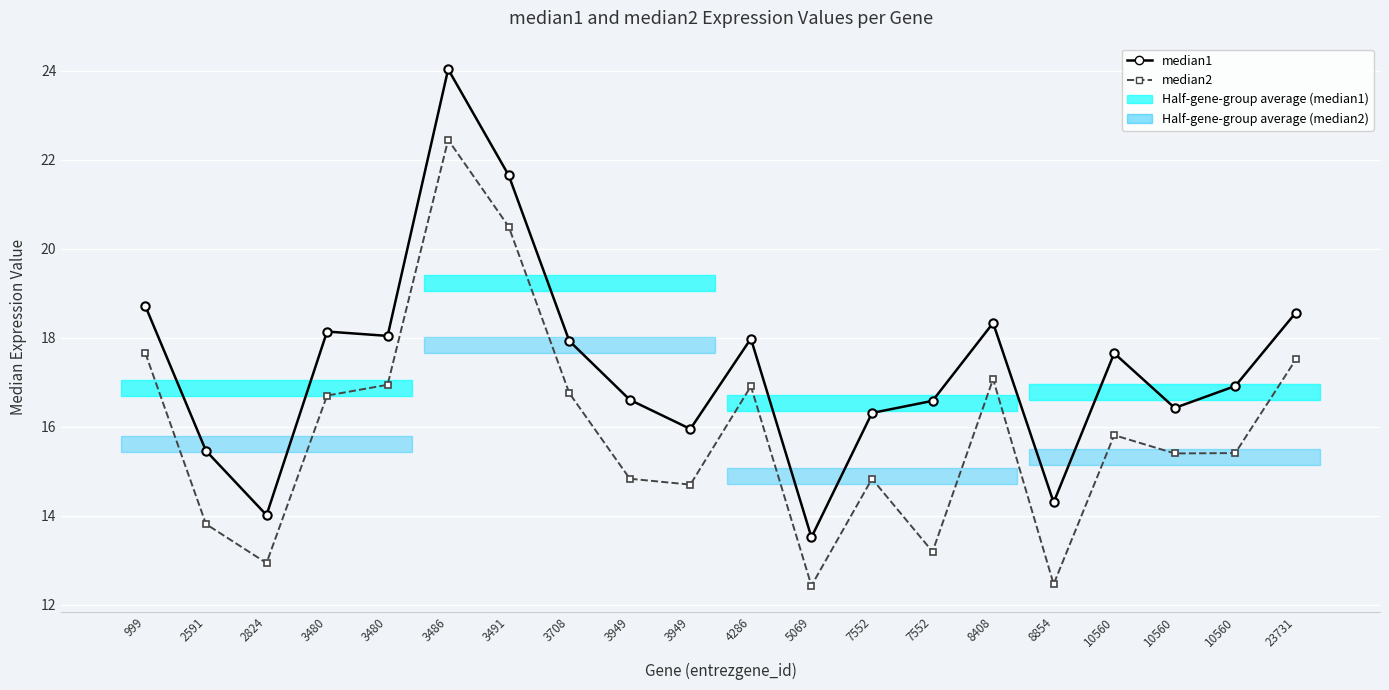

List the labels in order of median1 value, largest first.

3486, 3491, 999, 23731, 8408, 3480, 3480, 4286, 3708, 10560, 10560, 3949, 7552, 10560, 7552, 3949, 2591, 8854, 2824, 5069